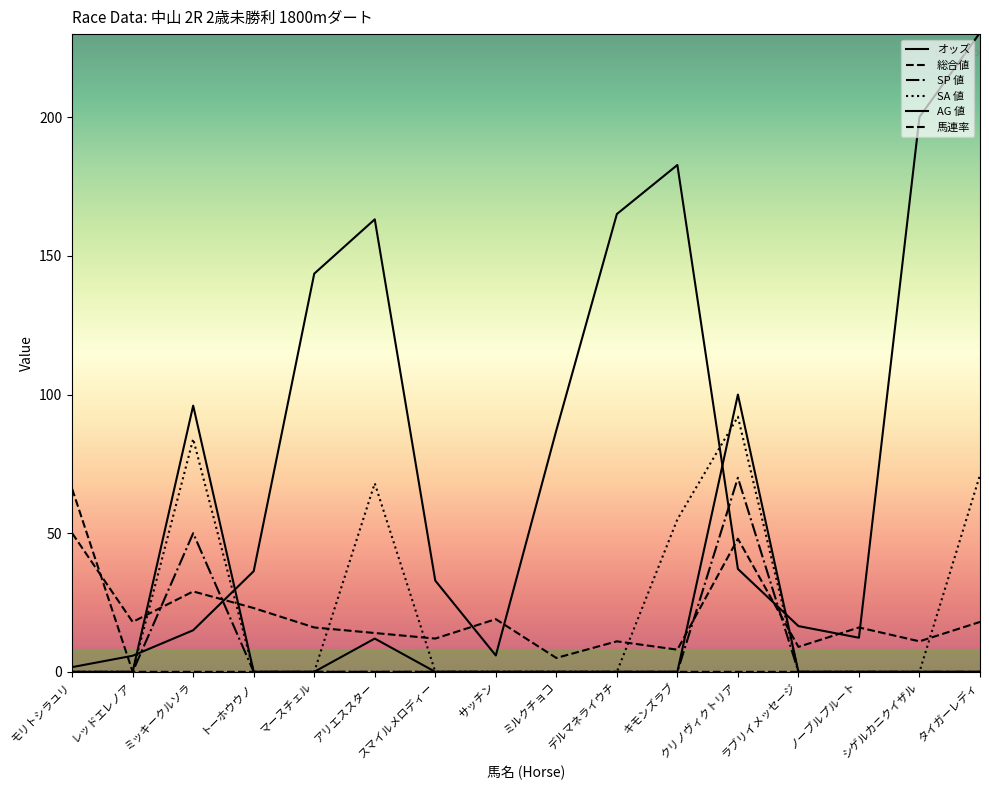

Which series has the largest range (max minus min)?

オッズ